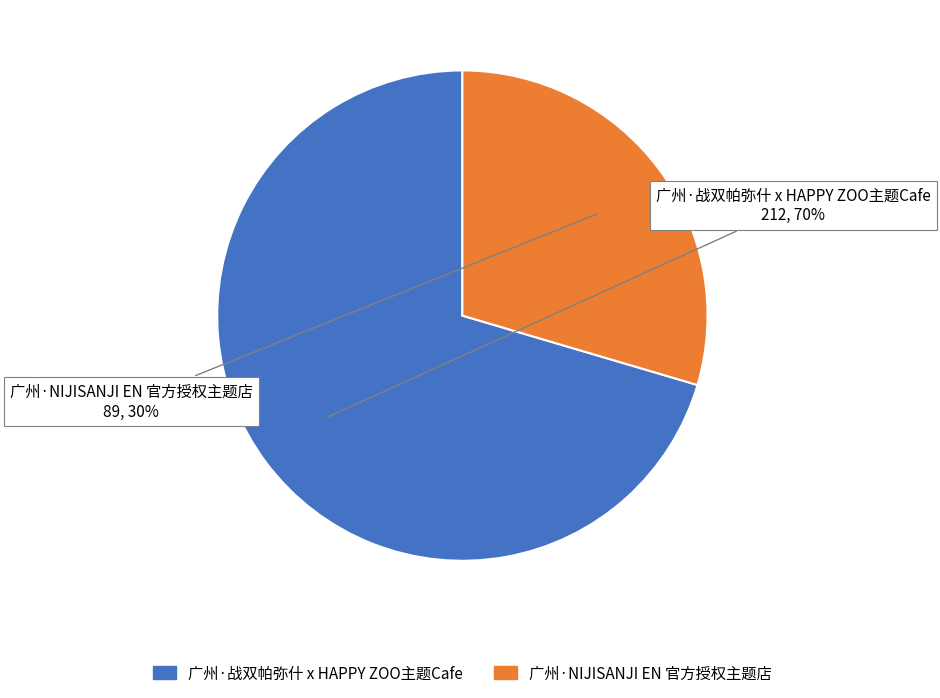

Approximately how many times larger is the value at 广州·NIJISANJI EN 官方授权主题店 compared to 广州·战双帕弥什 x HAPPY ZOO主题Cafe?

0.4